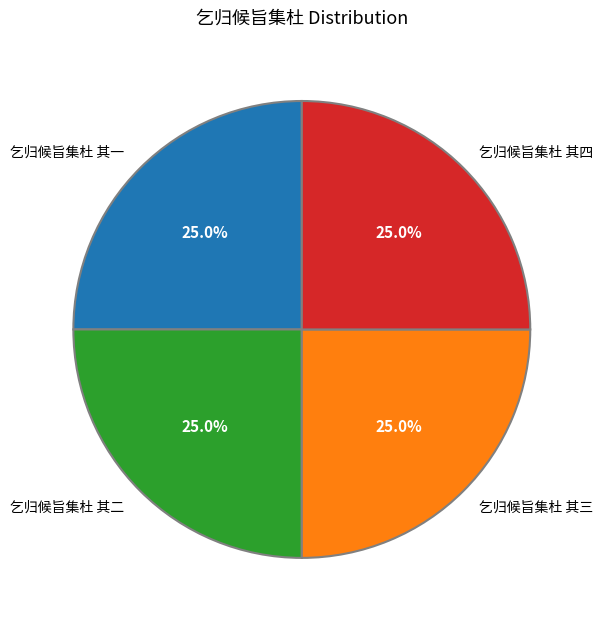

Is there any slice that represents more than half of the pie?

No